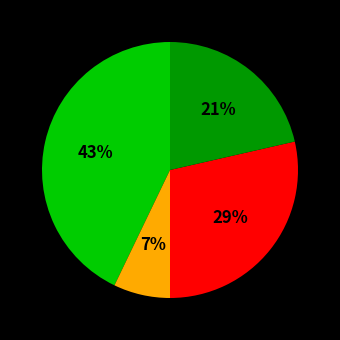

To the nearest percent, what is the difference between the largest and smallest slice percentages?

36%